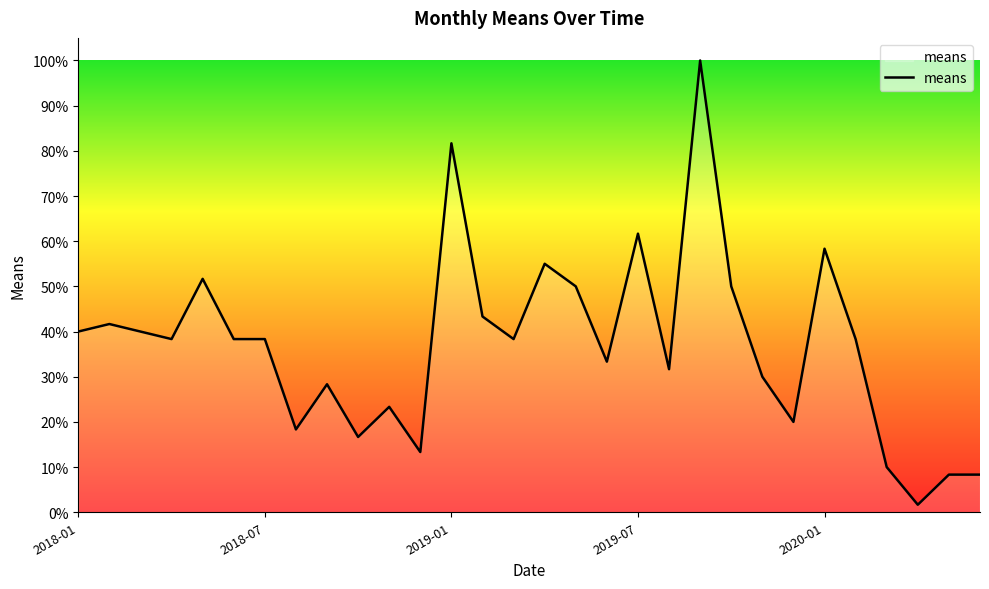

What is the greatest value displayed?

100.0